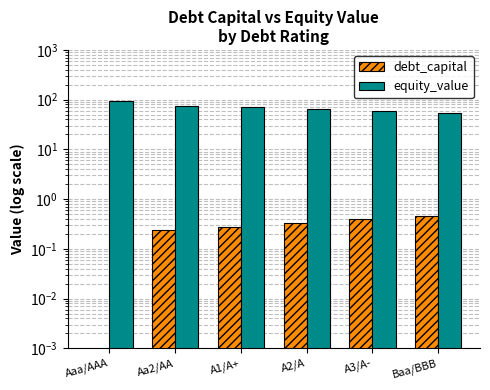

How many bars are there in each group?

2